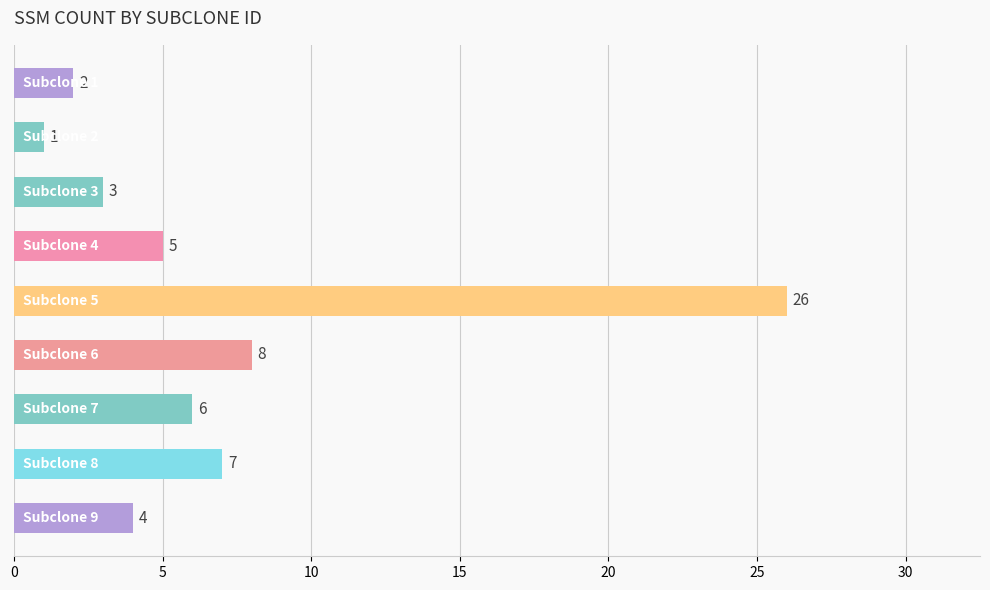

Reading top to bottom, extract all data points from this chart.

2	1	3	5	26	8	6	7	4